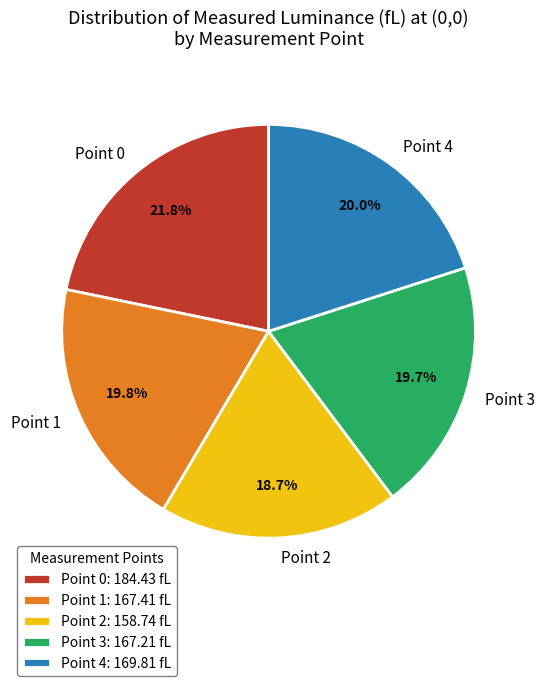

To the nearest percent, what is the difference between the largest and smallest slice percentages?

3%